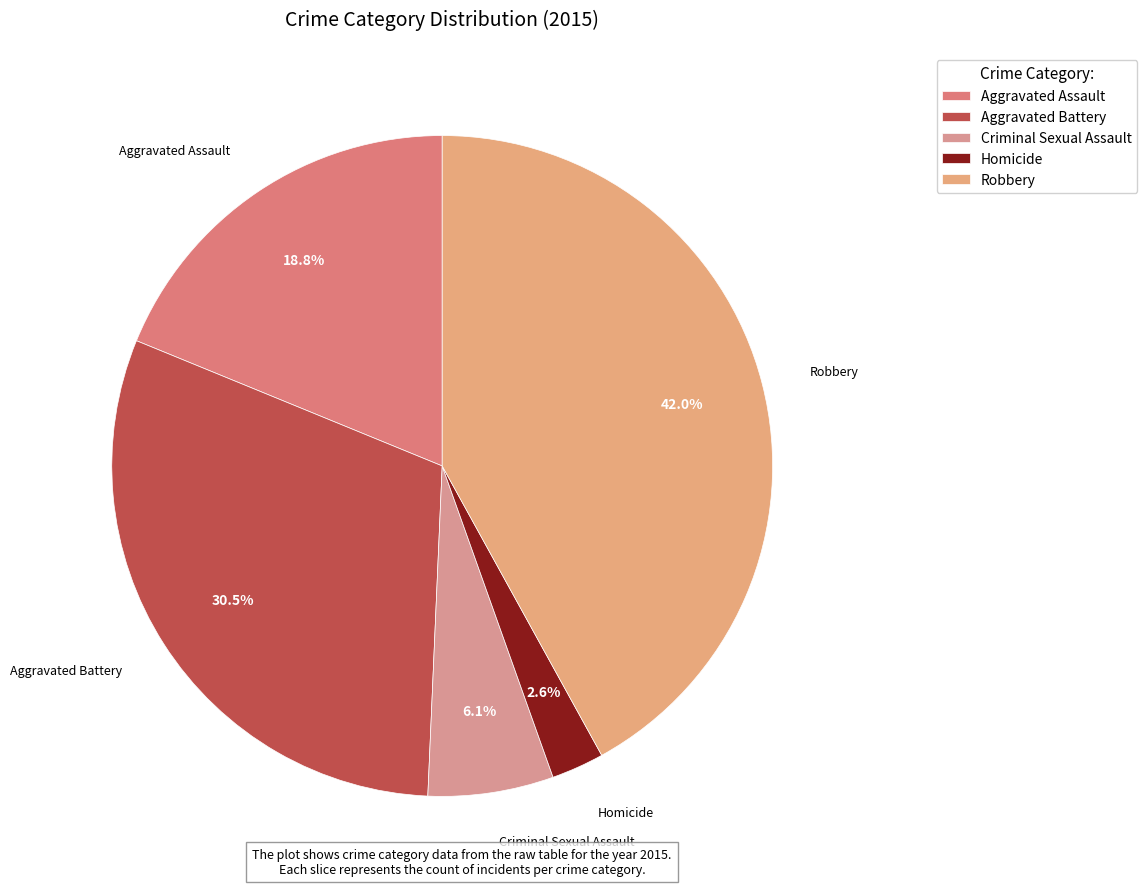

Combined, what portion of the pie is Aggravated Assault and Robbery?

60.8%